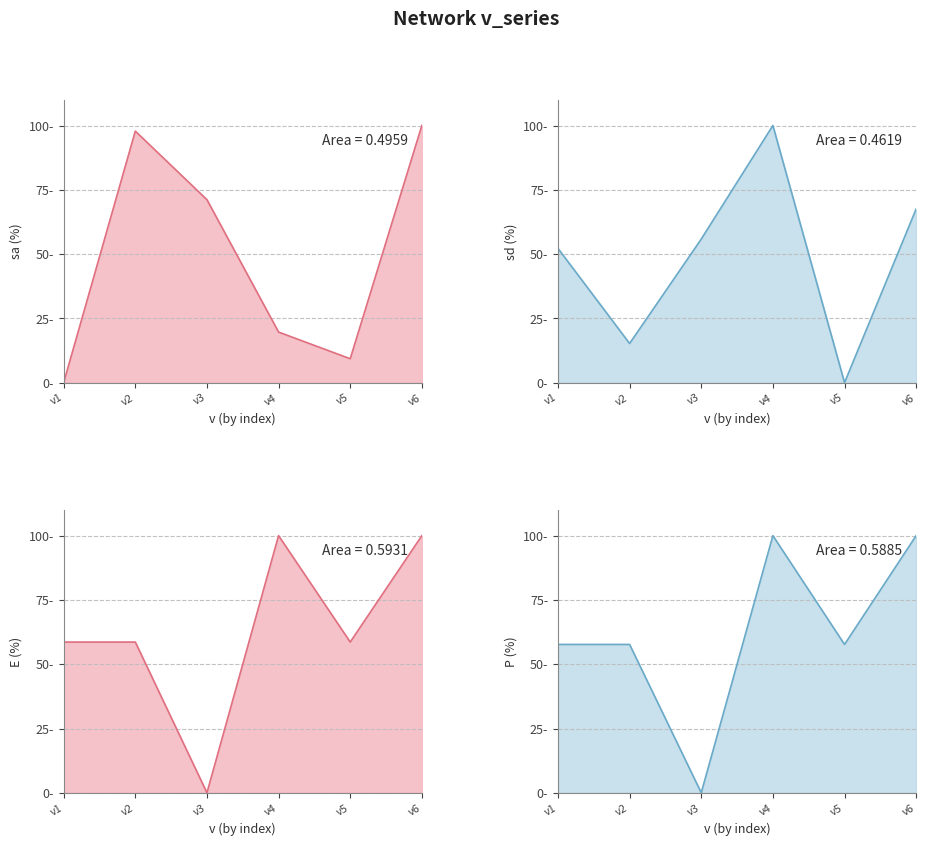

How many values in the sa series are below 71?

3